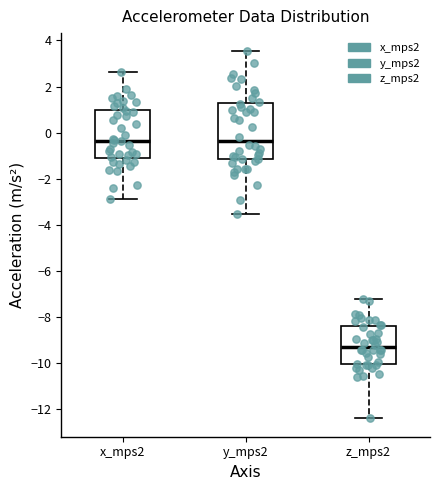

Where does the median line of the box for y_mps2 sit on the y-axis? The values are not printed on the chart, so give them approximately, as read against the axis.

-0.4